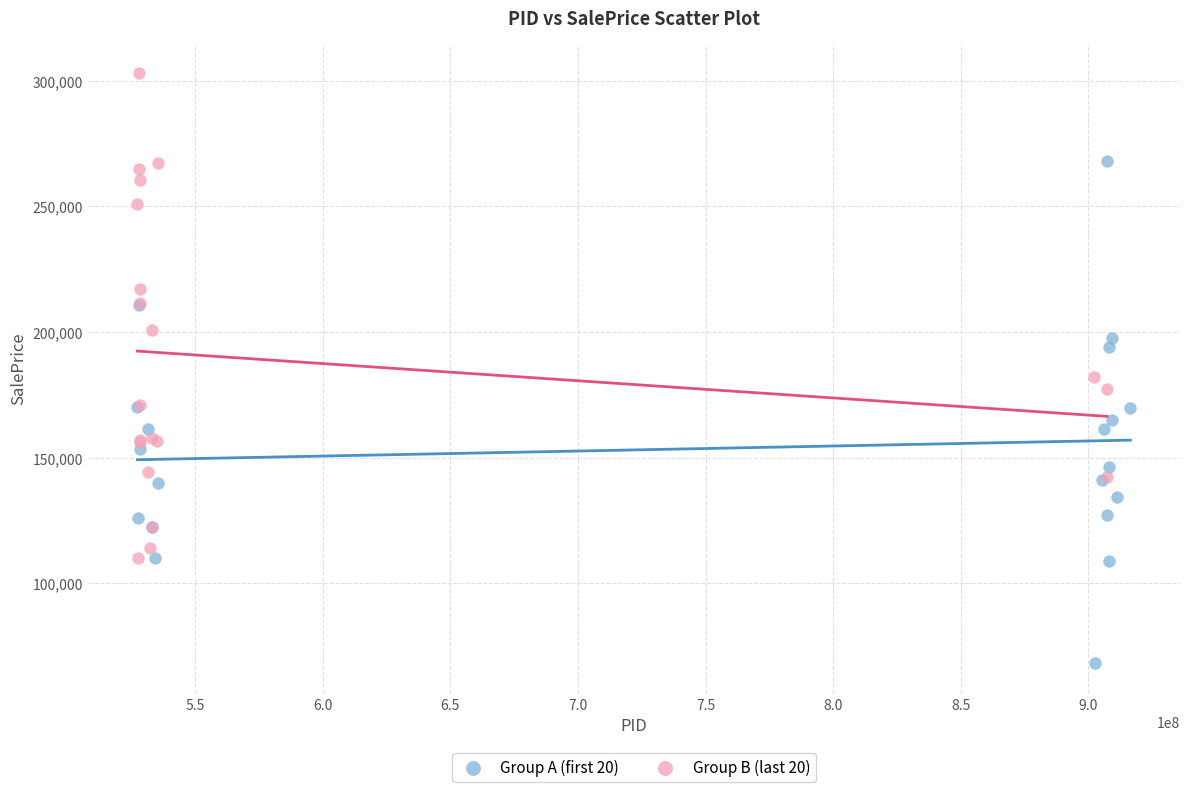

Which series contains the highest Y value?

Group B (last 20)